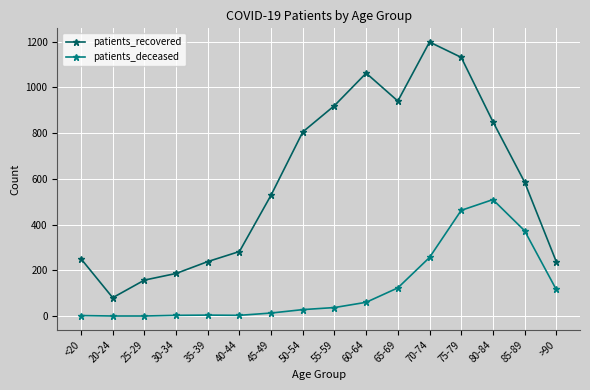

The value of patients_deceased at 65-69 is 123. True or false?

True